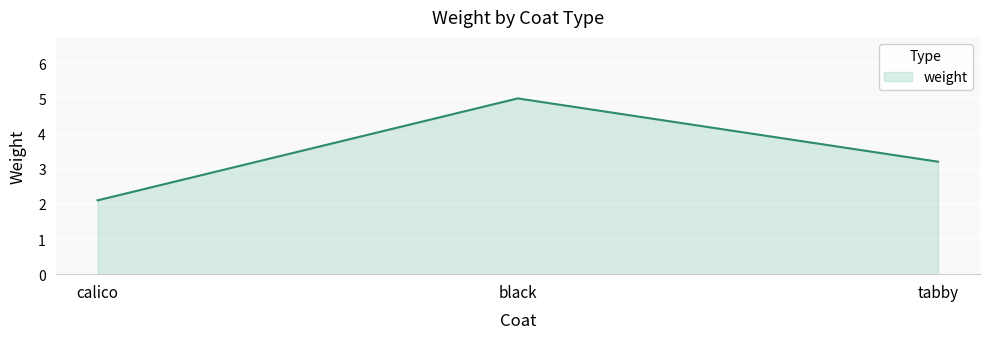

How many lines are shown in the chart?

1